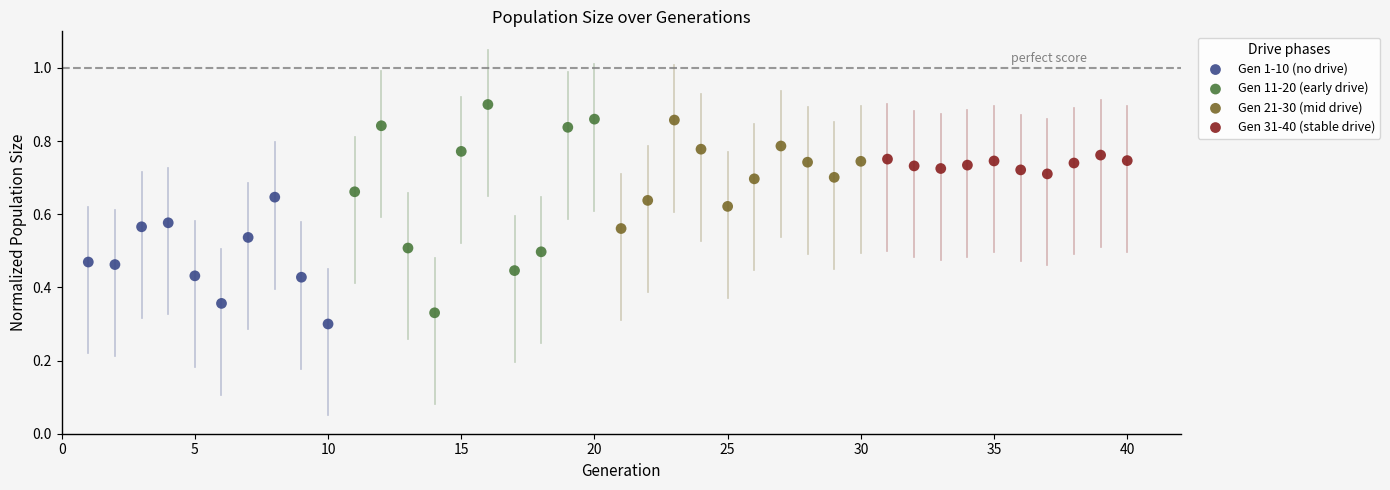

Which series has the widest spread of Y values?

Gen 11-20 (early drive)